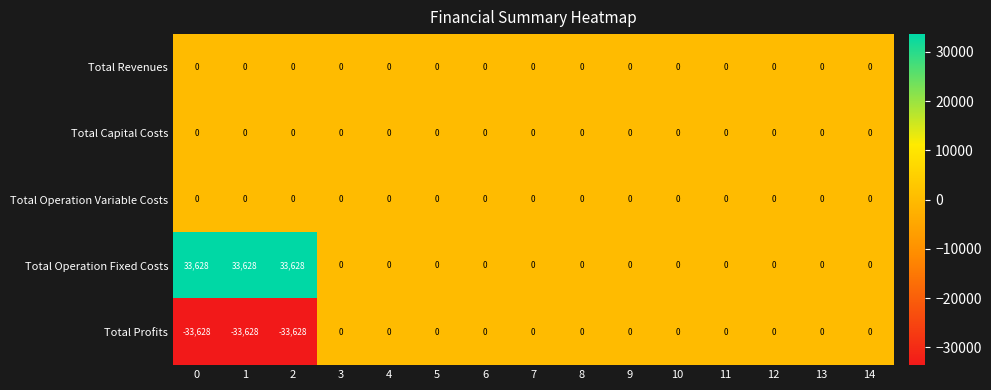

True or false: Total Capital Costs has a value of 0 at 10.

True